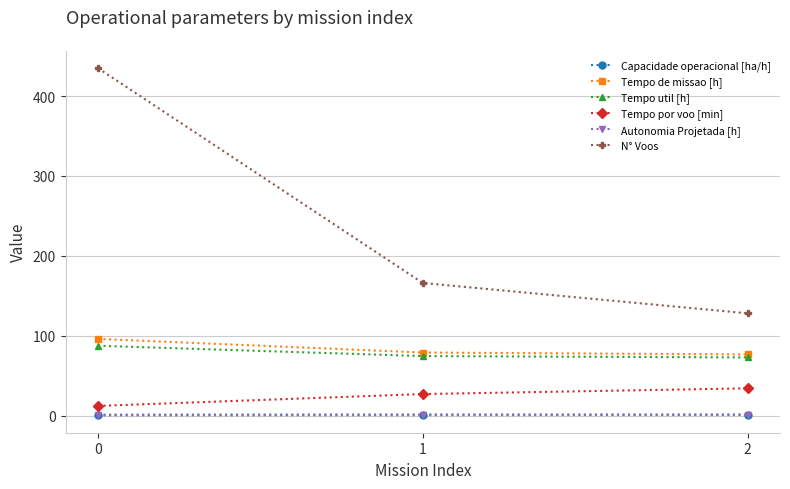

Is this an area chart (filled region under the line)?

No